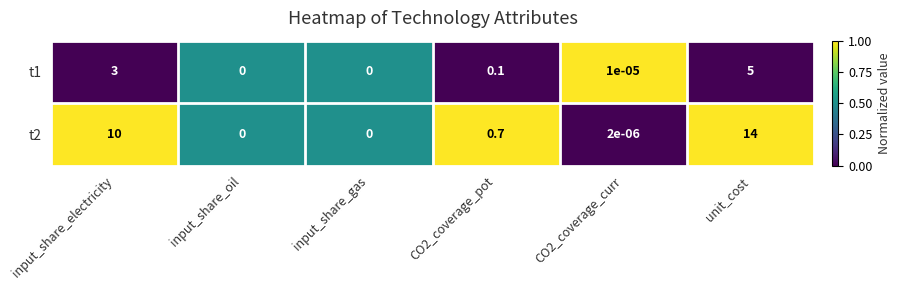

The t2 series shows 0.7 at CO2_coverage_pot. True or false?

True